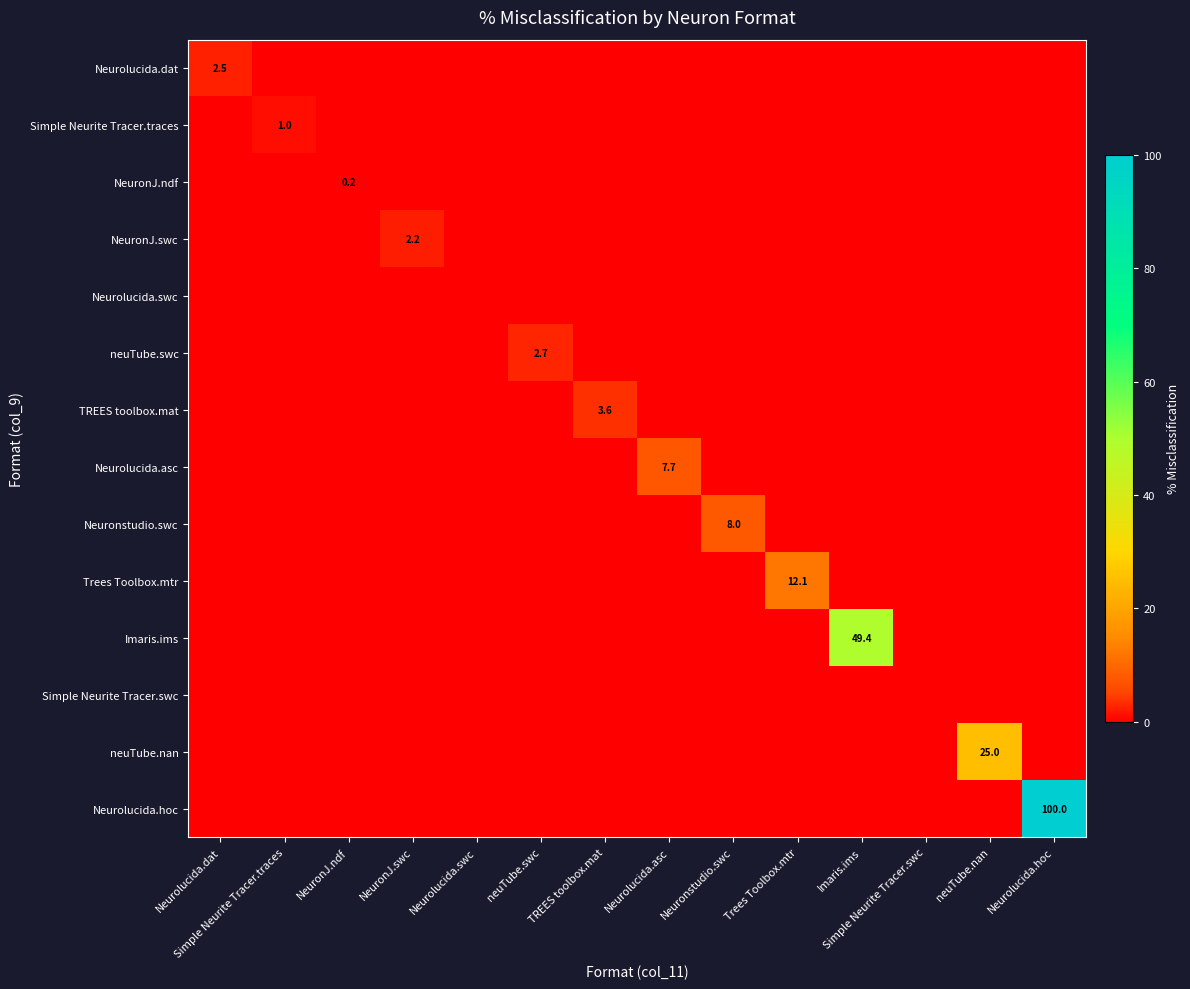

Which series has the widest spread of values?

Neurolucida.hoc